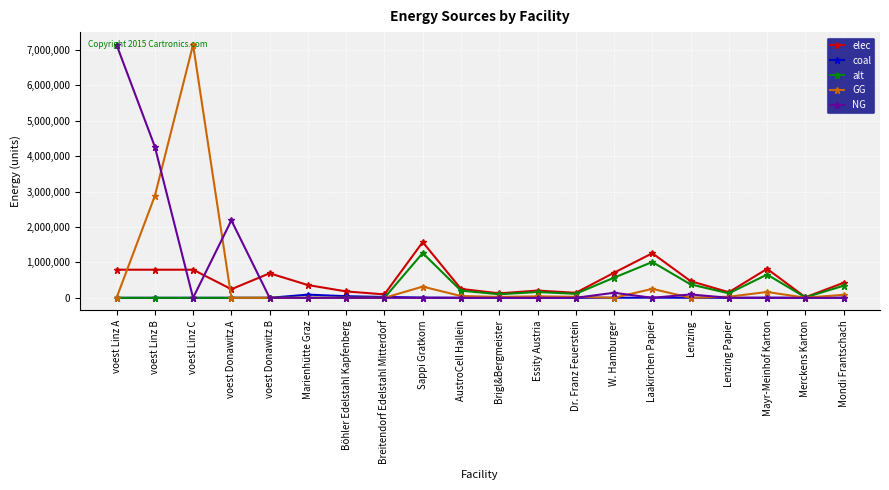

What position from the right is voest Donawitz A?

17